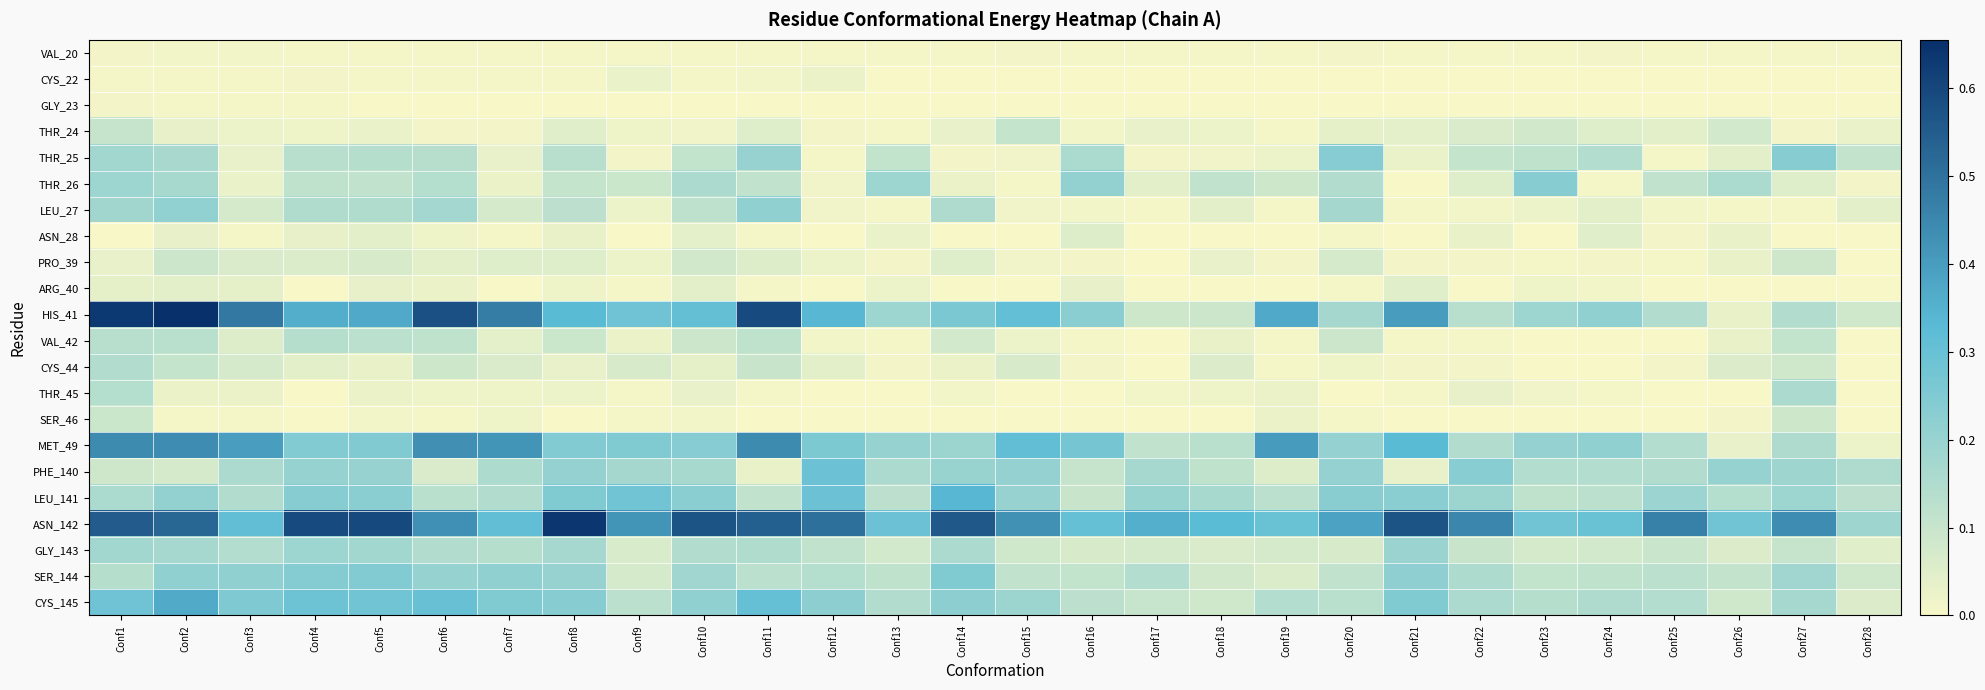

Reading right to left, list all the values displayed in this chart.

VAL_20: Conf28=0.0	Conf27=0.0	Conf26=0.0	Conf25=0.0	Conf24=0.0	Conf23=0.0	Conf22=0.0	Conf21=0.0	Conf20=0.0	Conf19=0.0	Conf18=0.0	Conf17=0.0	Conf16=0.0	Conf15=0.0	Conf14=0.0	Conf13=0.0	Conf12=0.0	Conf11=0.0	Conf10=0.0	Conf9=0.0	Conf8=0.0	Conf7=0.0	Conf6=0.0	Conf5=0.0	Conf4=0.0	Conf3=0.0	Conf2=0.0	Conf1=0.0
CYS_22: Conf28=0.0	Conf27=0.0	Conf26=0.0	Conf25=0.0	Conf24=0.0	Conf23=0.0	Conf22=0.0	Conf21=0.0	Conf20=0.0	Conf19=0.0	Conf18=0.0	Conf17=0.0	Conf16=0.0	Conf15=0.0	Conf14=0.0	Conf13=0.0	Conf12=0.0	Conf11=0.0	Conf10=0.0	Conf9=0.0	Conf8=0.0	Conf7=0.0	Conf6=0.0	Conf5=0.0	Conf4=0.0	Conf3=0.0	Conf2=0.0	Conf1=0.0
GLY_23: Conf28=0.0	Conf27=0.0	Conf26=0.0	Conf25=0.0	Conf24=0.0	Conf23=0.0	Conf22=0.0	Conf21=0.0	Conf20=0.0	Conf19=0.0	Conf18=0.0	Conf17=0.0	Conf16=0.0	Conf15=0.0	Conf14=0.0	Conf13=0.0	Conf12=0.0	Conf11=0.0	Conf10=0.0	Conf9=0.0	Conf8=0.0	Conf7=0.0	Conf6=0.0	Conf5=0.0	Conf4=0.0	Conf3=0.0	Conf2=0.0	Conf1=0.0
THR_24: Conf28=0.0	Conf27=0.0	Conf26=0.1	Conf25=0.0	Conf24=0.1	Conf23=0.1	Conf22=0.1	Conf21=0.0	Conf20=0.0	Conf19=0.0	Conf18=0.0	Conf17=0.0	Conf16=0.0	Conf15=0.1	Conf14=0.0	Conf13=0.0	Conf12=0.0	Conf11=0.1	Conf10=0.0	Conf9=0.0	Conf8=0.0	Conf7=0.0	Conf6=0.0	Conf5=0.0	Conf4=0.0	Conf3=0.0	Conf2=0.0	Conf1=0.1
THR_25: Conf28=0.1	Conf27=0.2	Conf26=0.0	Conf25=0.0	Conf24=0.1	Conf23=0.1	Conf22=0.1	Conf21=0.0	Conf20=0.2	Conf19=0.0	Conf18=0.0	Conf17=0.0	Conf16=0.2	Conf15=0.0	Conf14=0.0	Conf13=0.1	Conf12=0.0	Conf11=0.2	Conf10=0.1	Conf9=0.0	Conf8=0.1	Conf7=0.0	Conf6=0.1	Conf5=0.1	Conf4=0.1	Conf3=0.0	Conf2=0.2	Conf1=0.2
THR_26: Conf28=0.0	Conf27=0.0	Conf26=0.2	Conf25=0.1	Conf24=0.0	Conf23=0.2	Conf22=0.1	Conf21=0.0	Conf20=0.1	Conf19=0.1	Conf18=0.1	Conf17=0.0	Conf16=0.2	Conf15=0.0	Conf14=0.0	Conf13=0.2	Conf12=0.0	Conf11=0.1	Conf10=0.2	Conf9=0.1	Conf8=0.1	Conf7=0.0	Conf6=0.1	Conf5=0.1	Conf4=0.1	Conf3=0.0	Conf2=0.2	Conf1=0.2
LEU_27: Conf28=0.0	Conf27=0.0	Conf26=0.0	Conf25=0.0	Conf24=0.0	Conf23=0.0	Conf22=0.0	Conf21=0.0	Conf20=0.2	Conf19=0.0	Conf18=0.0	Conf17=0.0	Conf16=0.0	Conf15=0.0	Conf14=0.2	Conf13=0.0	Conf12=0.0	Conf11=0.2	Conf10=0.1	Conf9=0.0	Conf8=0.1	Conf7=0.1	Conf6=0.2	Conf5=0.1	Conf4=0.1	Conf3=0.1	Conf2=0.2	Conf1=0.2
ASN_28: Conf28=0.0	Conf27=0.0	Conf26=0.0	Conf25=0.0	Conf24=0.0	Conf23=0.0	Conf22=0.0	Conf21=0.0	Conf20=0.0	Conf19=0.0	Conf18=0.0	Conf17=0.0	Conf16=0.1	Conf15=0.0	Conf14=0.0	Conf13=0.0	Conf12=0.0	Conf11=0.0	Conf10=0.0	Conf9=0.0	Conf8=0.0	Conf7=0.0	Conf6=0.0	Conf5=0.0	Conf4=0.0	Conf3=0.0	Conf2=0.0	Conf1=0.0
PRO_39: Conf28=0.0	Conf27=0.1	Conf26=0.0	Conf25=0.0	Conf24=0.0	Conf23=0.0	Conf22=0.0	Conf21=0.0	Conf20=0.1	Conf19=0.0	Conf18=0.0	Conf17=0.0	Conf16=0.0	Conf15=0.0	Conf14=0.1	Conf13=0.0	Conf12=0.0	Conf11=0.1	Conf10=0.1	Conf9=0.0	Conf8=0.1	Conf7=0.1	Conf6=0.0	Conf5=0.1	Conf4=0.1	Conf3=0.1	Conf2=0.1	Conf1=0.0
ARG_40: Conf28=0.0	Conf27=0.0	Conf26=0.0	Conf25=0.0	Conf24=0.0	Conf23=0.0	Conf22=0.0	Conf21=0.0	Conf20=0.0	Conf19=0.0	Conf18=0.0	Conf17=0.0	Conf16=0.0	Conf15=0.0	Conf14=0.0	Conf13=0.0	Conf12=0.0	Conf11=0.0	Conf10=0.0	Conf9=0.0	Conf8=0.0	Conf7=0.0	Conf6=0.0	Conf5=0.0	Conf4=0.0	Conf3=0.0	Conf2=0.0	Conf1=0.0
HIS_41: Conf28=0.1	Conf27=0.1	Conf26=0.0	Conf25=0.1	Conf24=0.2	Conf23=0.2	Conf22=0.1	Conf21=0.4	Conf20=0.2	Conf19=0.4	Conf18=0.1	Conf17=0.1	Conf16=0.2	Conf15=0.3	Conf14=0.3	Conf13=0.2	Conf12=0.3	Conf11=0.6	Conf10=0.3	Conf9=0.3	Conf8=0.3	Conf7=0.5	Conf6=0.6	Conf5=0.4	Conf4=0.4	Conf3=0.5	Conf2=0.7	Conf1=0.6
VAL_42: Conf28=0.0	Conf27=0.1	Conf26=0.0	Conf25=0.0	Conf24=0.0	Conf23=0.0	Conf22=0.0	Conf21=0.0	Conf20=0.1	Conf19=0.0	Conf18=0.0	Conf17=0.0	Conf16=0.0	Conf15=0.0	Conf14=0.1	Conf13=0.0	Conf12=0.0	Conf11=0.1	Conf10=0.1	Conf9=0.0	Conf8=0.1	Conf7=0.0	Conf6=0.1	Conf5=0.1	Conf4=0.1	Conf3=0.1	Conf2=0.1	Conf1=0.1
CYS_44: Conf28=0.0	Conf27=0.1	Conf26=0.1	Conf25=0.0	Conf24=0.0	Conf23=0.0	Conf22=0.0	Conf21=0.0	Conf20=0.0	Conf19=0.0	Conf18=0.1	Conf17=0.0	Conf16=0.0	Conf15=0.1	Conf14=0.0	Conf13=0.0	Conf12=0.0	Conf11=0.1	Conf10=0.0	Conf9=0.1	Conf8=0.0	Conf7=0.1	Conf6=0.1	Conf5=0.0	Conf4=0.0	Conf3=0.1	Conf2=0.1	Conf1=0.1
THR_45: Conf28=0.0	Conf27=0.2	Conf26=0.0	Conf25=0.0	Conf24=0.0	Conf23=0.0	Conf22=0.0	Conf21=0.0	Conf20=0.0	Conf19=0.0	Conf18=0.0	Conf17=0.0	Conf16=0.0	Conf15=0.0	Conf14=0.0	Conf13=0.0	Conf12=0.0	Conf11=0.0	Conf10=0.0	Conf9=0.0	Conf8=0.0	Conf7=0.0	Conf6=0.0	Conf5=0.0	Conf4=0.0	Conf3=0.0	Conf2=0.0	Conf1=0.1
SER_46: Conf28=0.0	Conf27=0.1	Conf26=0.0	Conf25=0.0	Conf24=0.0	Conf23=0.0	Conf22=0.0	Conf21=0.0	Conf20=0.0	Conf19=0.0	Conf18=0.0	Conf17=0.0	Conf16=0.0	Conf15=0.0	Conf14=0.0	Conf13=0.0	Conf12=0.0	Conf11=0.0	Conf10=0.0	Conf9=0.0	Conf8=0.0	Conf7=0.0	Conf6=0.0	Conf5=0.0	Conf4=0.0	Conf3=0.0	Conf2=0.0	Conf1=0.1
MET_49: Conf28=0.0	Conf27=0.2	Conf26=0.0	Conf25=0.1	Conf24=0.2	Conf23=0.2	Conf22=0.1	Conf21=0.3	Conf20=0.2	Conf19=0.4	Conf18=0.1	Conf17=0.1	Conf16=0.3	Conf15=0.3	Conf14=0.2	Conf13=0.2	Conf12=0.3	Conf11=0.4	Conf10=0.2	Conf9=0.2	Conf8=0.2	Conf7=0.4	Conf6=0.4	Conf5=0.2	Conf4=0.2	Conf3=0.4	Conf2=0.4	Conf1=0.4
PHE_140: Conf28=0.2	Conf27=0.2	Conf26=0.2	Conf25=0.1	Conf24=0.1	Conf23=0.1	Conf22=0.2	Conf21=0.0	Conf20=0.2	Conf19=0.1	Conf18=0.1	Conf17=0.2	Conf16=0.1	Conf15=0.2	Conf14=0.2	Conf13=0.2	Conf12=0.3	Conf11=0.0	Conf10=0.2	Conf9=0.2	Conf8=0.2	Conf7=0.2	Conf6=0.1	Conf5=0.2	Conf4=0.2	Conf3=0.2	Conf2=0.1	Conf1=0.1
LEU_141: Conf28=0.1	Conf27=0.2	Conf26=0.1	Conf25=0.2	Conf24=0.1	Conf23=0.1	Conf22=0.2	Conf21=0.2	Conf20=0.2	Conf19=0.1	Conf18=0.2	Conf17=0.2	Conf16=0.1	Conf15=0.2	Conf14=0.3	Conf13=0.1	Conf12=0.3	Conf11=0.1	Conf10=0.2	Conf9=0.3	Conf8=0.3	Conf7=0.1	Conf6=0.1	Conf5=0.2	Conf4=0.2	Conf3=0.1	Conf2=0.2	Conf1=0.2
ASN_142: Conf28=0.2	Conf27=0.4	Conf26=0.3	Conf25=0.5	Conf24=0.3	Conf23=0.3	Conf22=0.5	Conf21=0.6	Conf20=0.4	Conf19=0.3	Conf18=0.3	Conf17=0.4	Conf16=0.3	Conf15=0.4	Conf14=0.6	Conf13=0.3	Conf12=0.5	Conf11=0.5	Conf10=0.6	Conf9=0.4	Conf8=0.6	Conf7=0.3	Conf6=0.4	Conf5=0.6	Conf4=0.6	Conf3=0.3	Conf2=0.5	Conf1=0.6
GLY_143: Conf28=0.0	Conf27=0.1	Conf26=0.1	Conf25=0.1	Conf24=0.1	Conf23=0.1	Conf22=0.1	Conf21=0.2	Conf20=0.1	Conf19=0.1	Conf18=0.1	Conf17=0.1	Conf16=0.1	Conf15=0.1	Conf14=0.2	Conf13=0.1	Conf12=0.1	Conf11=0.2	Conf10=0.1	Conf9=0.1	Conf8=0.2	Conf7=0.1	Conf6=0.1	Conf5=0.2	Conf4=0.2	Conf3=0.1	Conf2=0.2	Conf1=0.2
SER_144: Conf28=0.1	Conf27=0.2	Conf26=0.1	Conf25=0.1	Conf24=0.1	Conf23=0.1	Conf22=0.2	Conf21=0.2	Conf20=0.1	Conf19=0.1	Conf18=0.1	Conf17=0.1	Conf16=0.1	Conf15=0.1	Conf14=0.3	Conf13=0.1	Conf12=0.1	Conf11=0.1	Conf10=0.2	Conf9=0.1	Conf8=0.2	Conf7=0.2	Conf6=0.2	Conf5=0.2	Conf4=0.2	Conf3=0.2	Conf2=0.2	Conf1=0.1
CYS_145: Conf28=0.1	Conf27=0.2	Conf26=0.1	Conf25=0.1	Conf24=0.2	Conf23=0.1	Conf22=0.2	Conf21=0.2	Conf20=0.1	Conf19=0.1	Conf18=0.1	Conf17=0.1	Conf16=0.1	Conf15=0.2	Conf14=0.2	Conf13=0.1	Conf12=0.2	Conf11=0.3	Conf10=0.2	Conf9=0.1	Conf8=0.2	Conf7=0.2	Conf6=0.3	Conf5=0.3	Conf4=0.3	Conf3=0.3	Conf2=0.4	Conf1=0.3